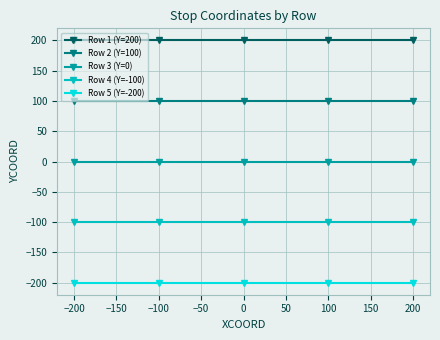

Reading left to right, transcribe all the data shown in this chart.

Row 1 (Y=200): 200	200	200	200	200
Row 2 (Y=100): 100	100	100	100	100
Row 3 (Y=0): 0	0	0	0	0
Row 4 (Y=-100): -100	-100	-100	-100	-100
Row 5 (Y=-200): -200	-200	-200	-200	-200